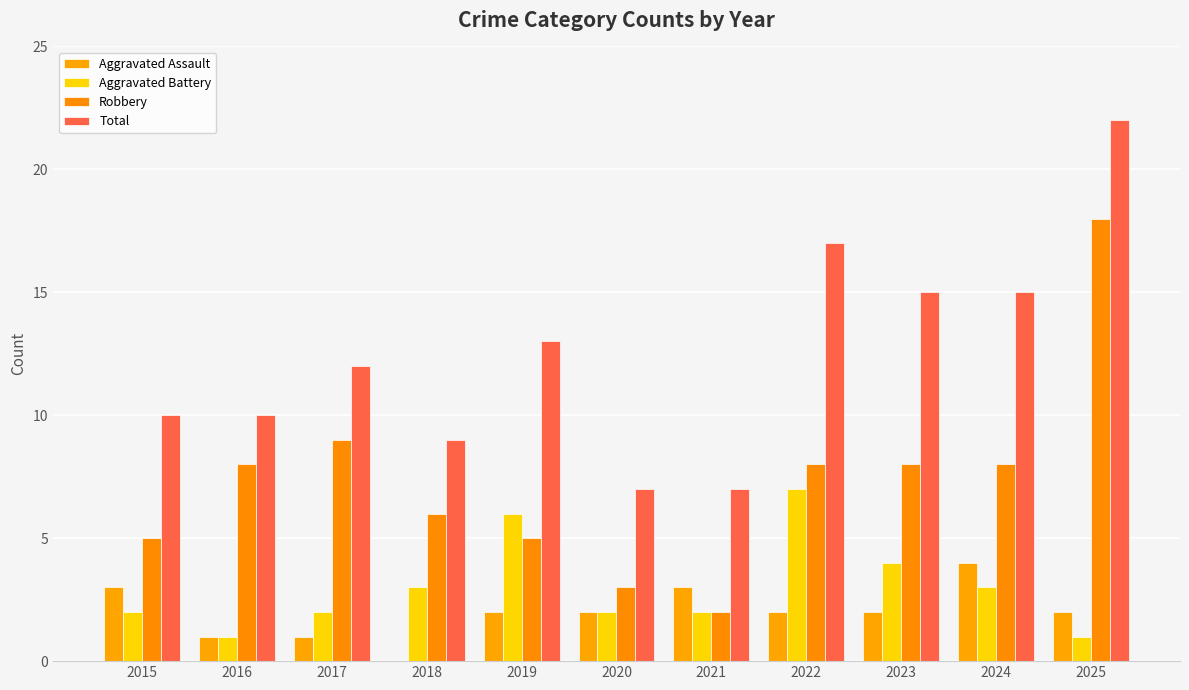

What is the approximate value of Aggravated Assault at 2021?

3